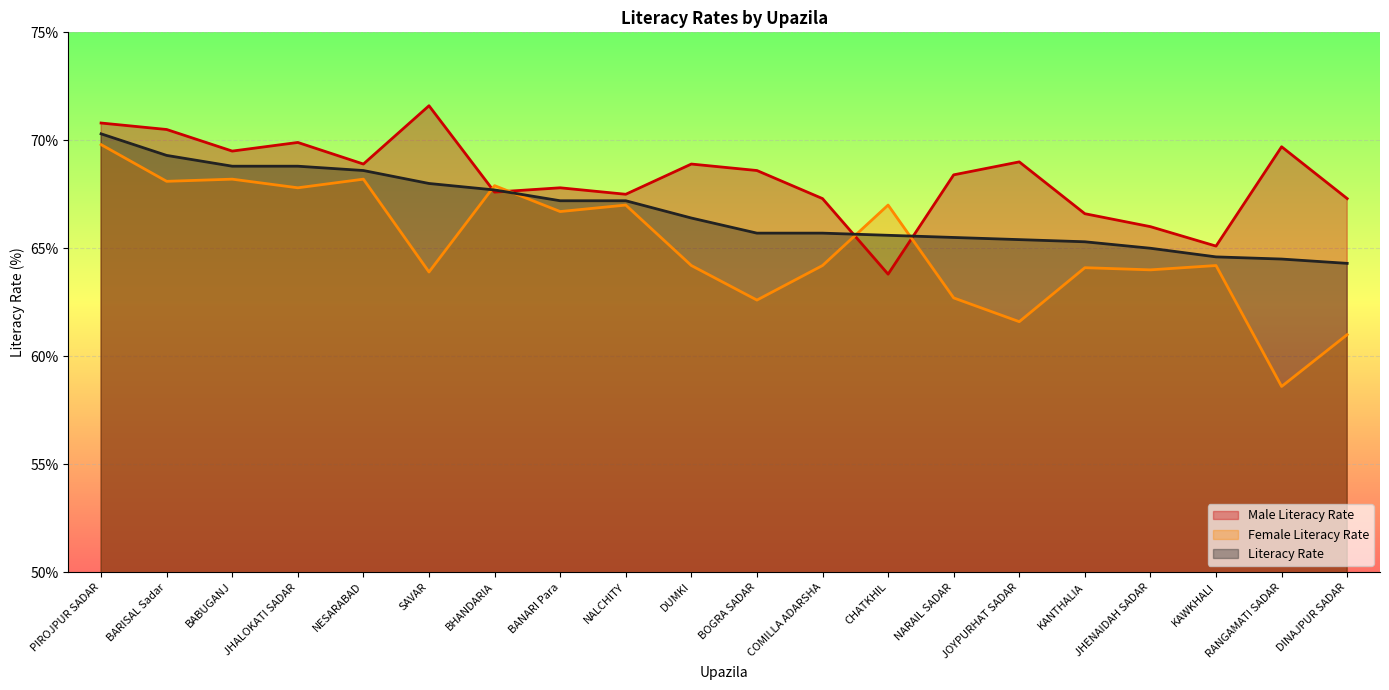

Reading left to right, transcribe all the data shown in this chart.

Male Literacy Rate: PIROJPUR SADAR=70.8	BARISAL Sadar=70.5	BABUGANJ=69.5	JHALOKATI SADAR=69.9	NESARABAD=68.9	SAVAR=71.6	BHANDARIA=67.6	BANARI Para=67.8	NALCHITY=67.5	DUMKI=68.9	BOGRA SADAR=68.6	COMILLA ADARSHA=67.3	CHATKHIL=63.8	NARAIL SADAR=68.4	JOYPURHAT SADAR=69.0	KANTHALIA=66.6	JHENAIDAH SADAR=66.0	KAWKHALI=65.1	RANGAMATI SADAR=69.7	DINAJPUR SADAR=67.3
Female Literacy Rate: PIROJPUR SADAR=69.8	BARISAL Sadar=68.1	BABUGANJ=68.2	JHALOKATI SADAR=67.8	NESARABAD=68.2	SAVAR=63.9	BHANDARIA=67.9	BANARI Para=66.7	NALCHITY=67.0	DUMKI=64.2	BOGRA SADAR=62.6	COMILLA ADARSHA=64.2	CHATKHIL=67.0	NARAIL SADAR=62.7	JOYPURHAT SADAR=61.6	KANTHALIA=64.1	JHENAIDAH SADAR=64.0	KAWKHALI=64.2	RANGAMATI SADAR=58.6	DINAJPUR SADAR=61.0
Literacy Rate: PIROJPUR SADAR=70.3	BARISAL Sadar=69.3	BABUGANJ=68.8	JHALOKATI SADAR=68.8	NESARABAD=68.6	SAVAR=68.0	BHANDARIA=67.7	BANARI Para=67.2	NALCHITY=67.2	DUMKI=66.4	BOGRA SADAR=65.7	COMILLA ADARSHA=65.7	CHATKHIL=65.6	NARAIL SADAR=65.5	JOYPURHAT SADAR=65.4	KANTHALIA=65.3	JHENAIDAH SADAR=65.0	KAWKHALI=64.6	RANGAMATI SADAR=64.5	DINAJPUR SADAR=64.3